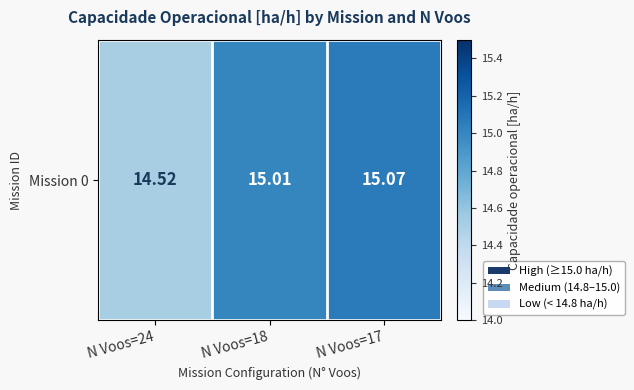

Reading right to left, transcribe all the data shown in this chart.

15.1	15.0	14.5